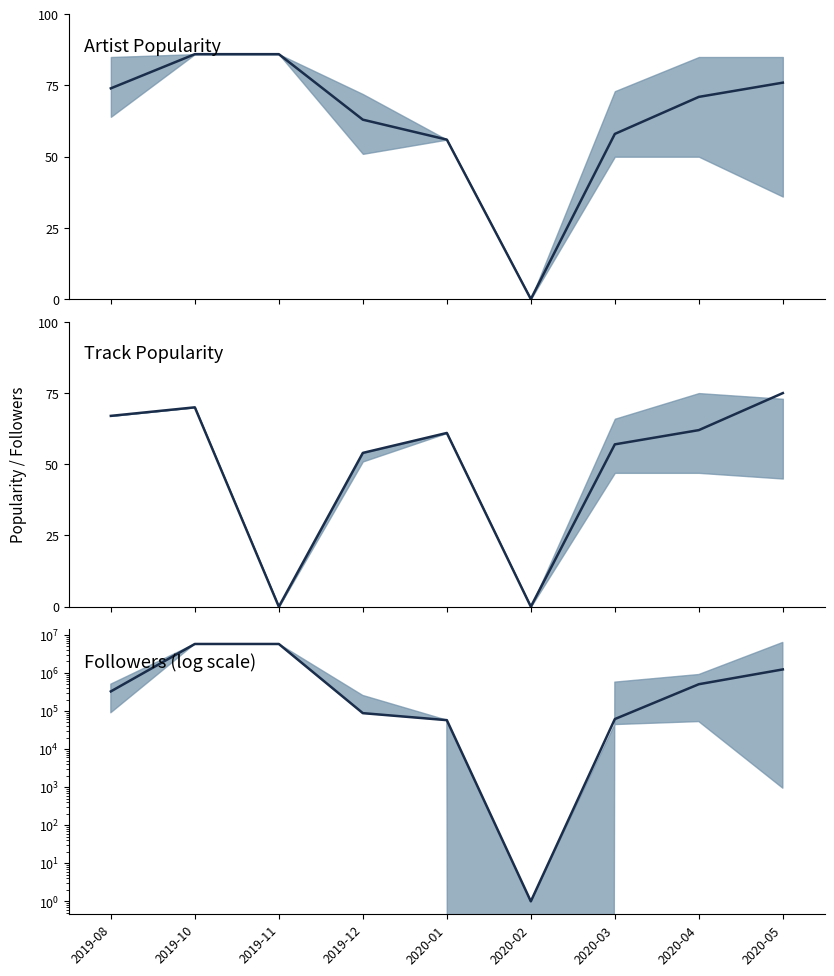

What is the label of the 5th point from the left?

2020-01